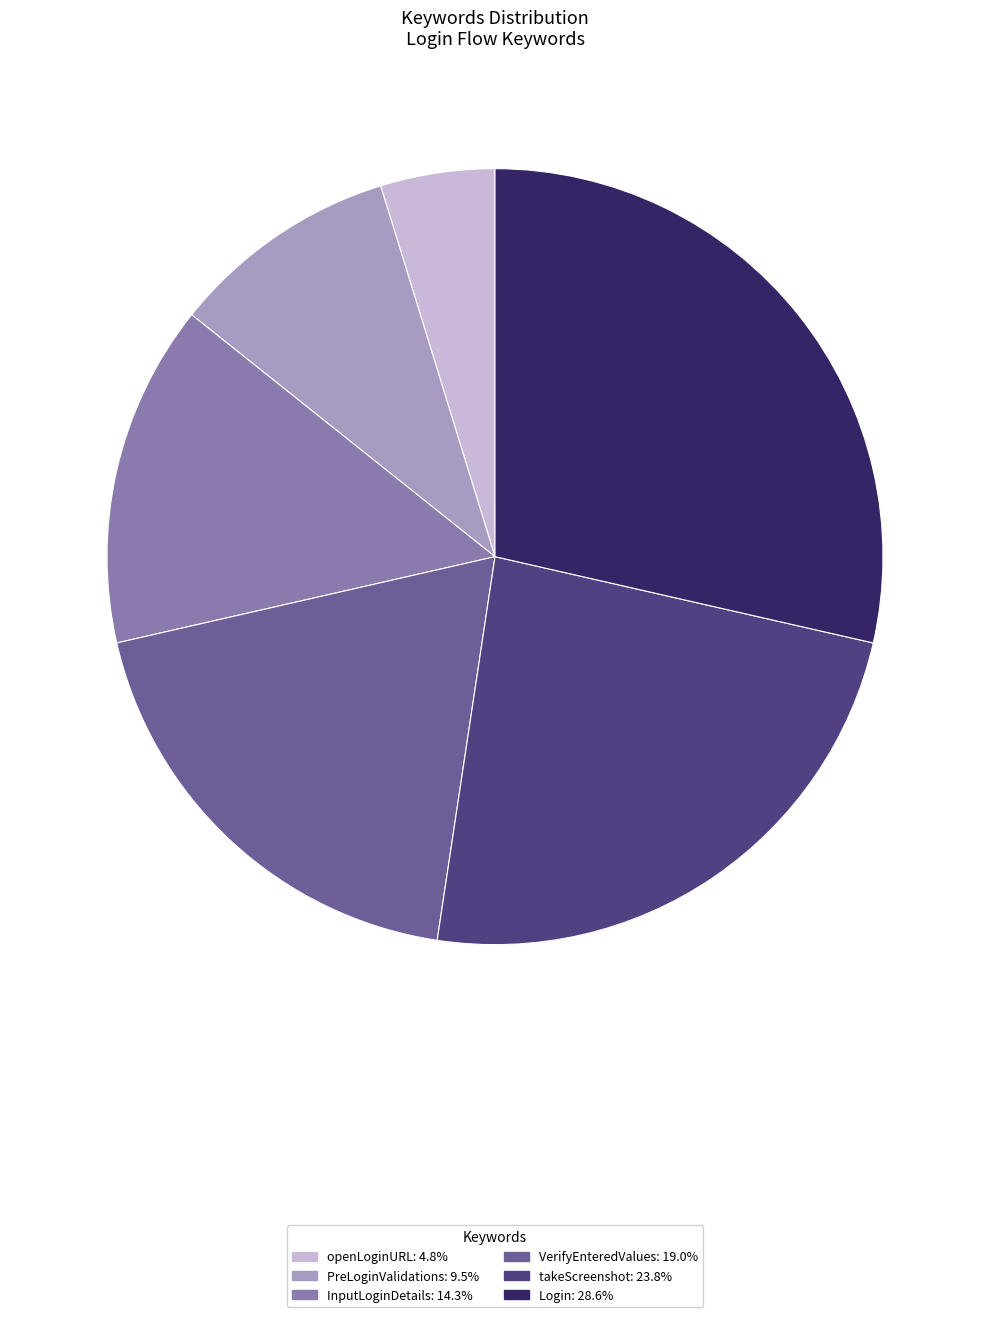

Is the sum of openLoginURL and InputLoginDetails greater than half?

No